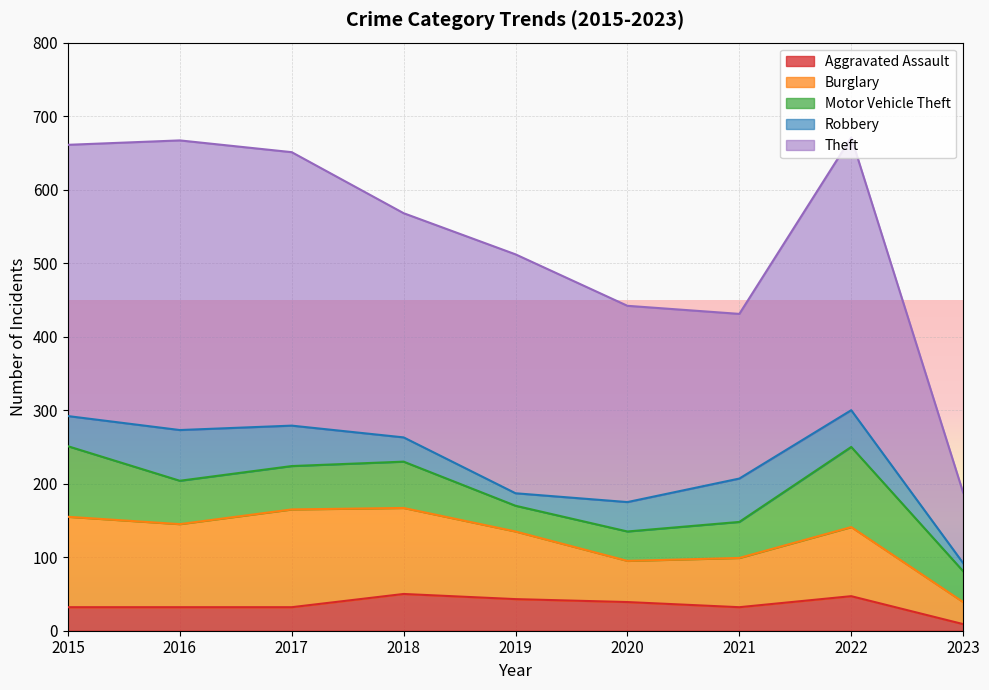

Which category has the highest value in the Aggravated Assault series?

2018